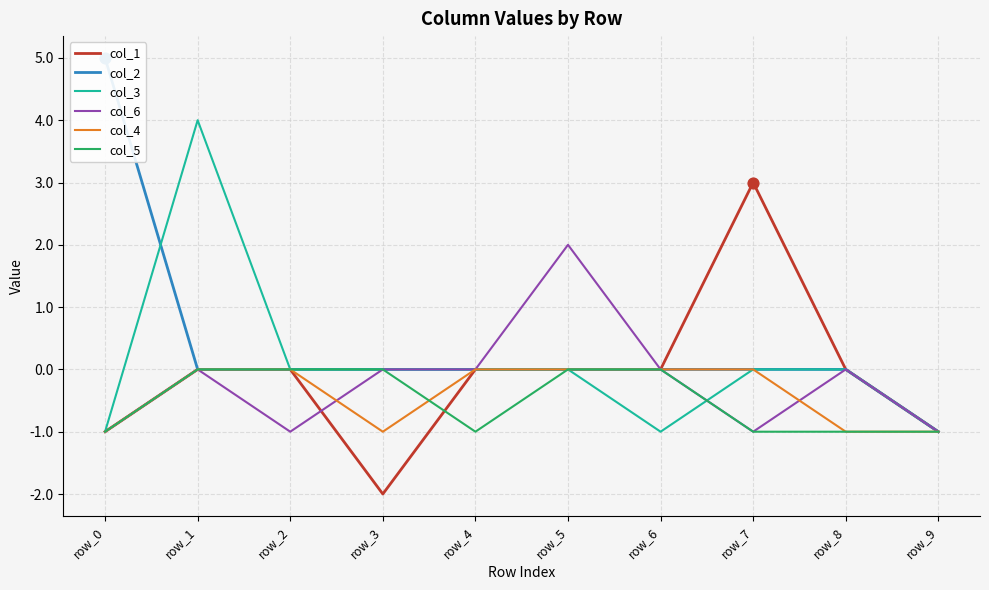

Which series contains the lowest Y value?

col_1